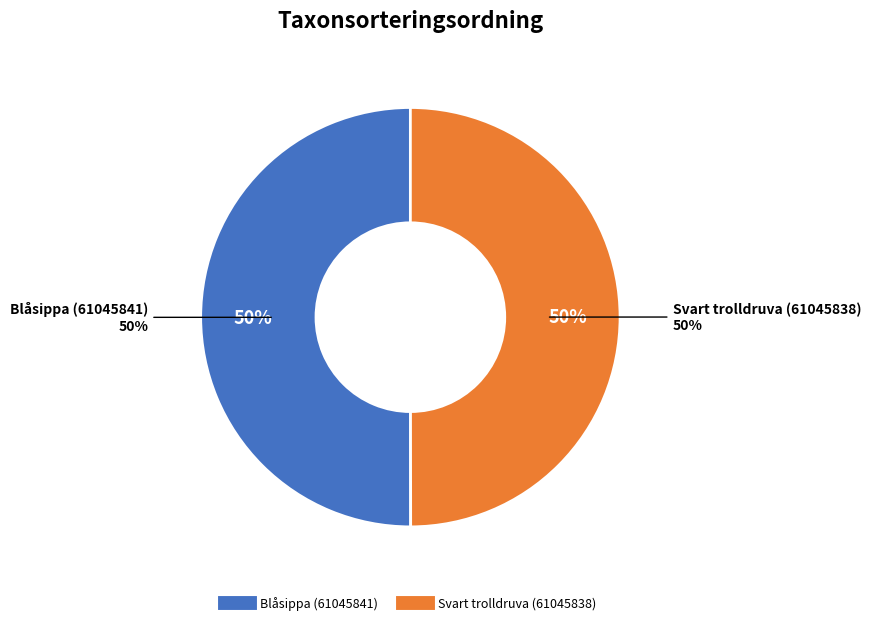

How many slices are in this pie chart?

2